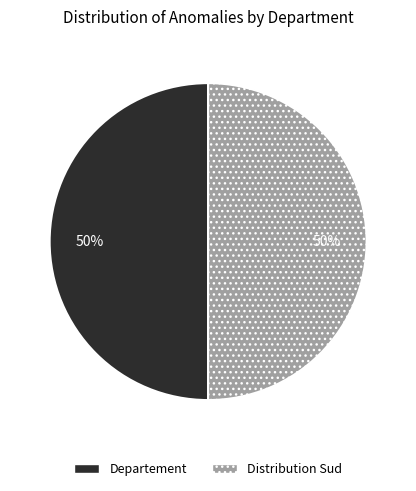

Do Distribution Sud and Departement together represent more than half of the pie?

Yes